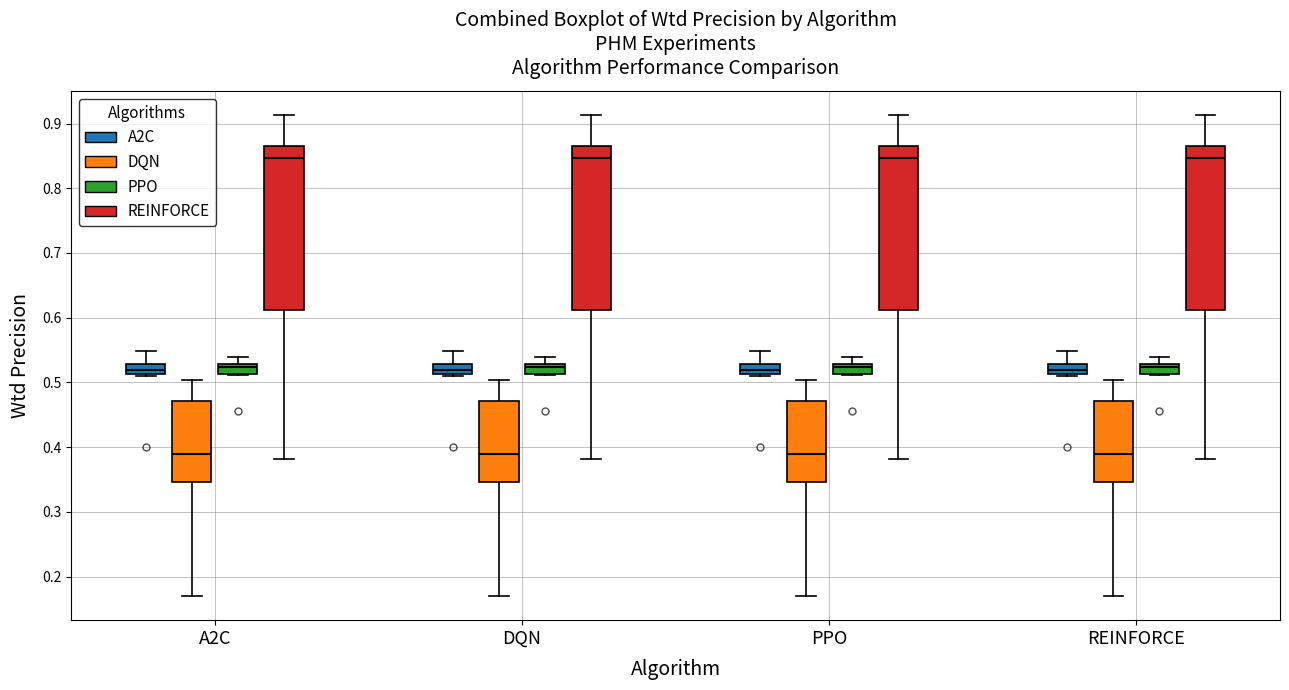

Where does the upper whisker of the box for REINFORCE (PPO) end on the y-axis? The values are not printed on the chart, so give them approximately, as read against the axis.

0.54